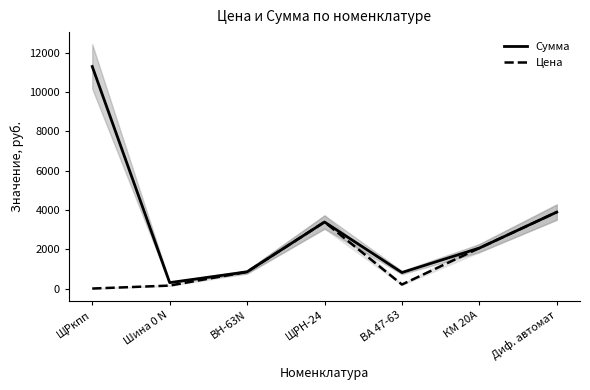

What is the total value across all series at КМ 20А?

4115.7